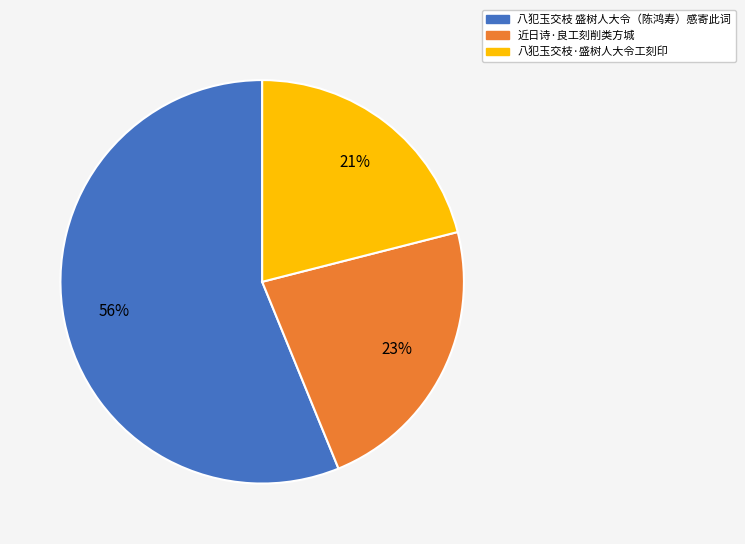

To the nearest percent, what is the average slice percentage?

33%